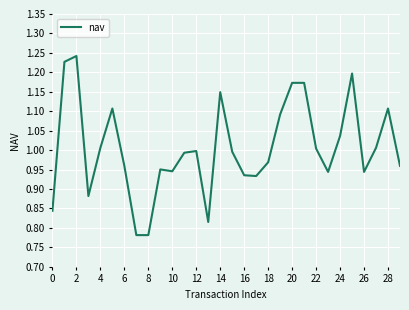

What is the difference between the maximum and minimum values?

0.5